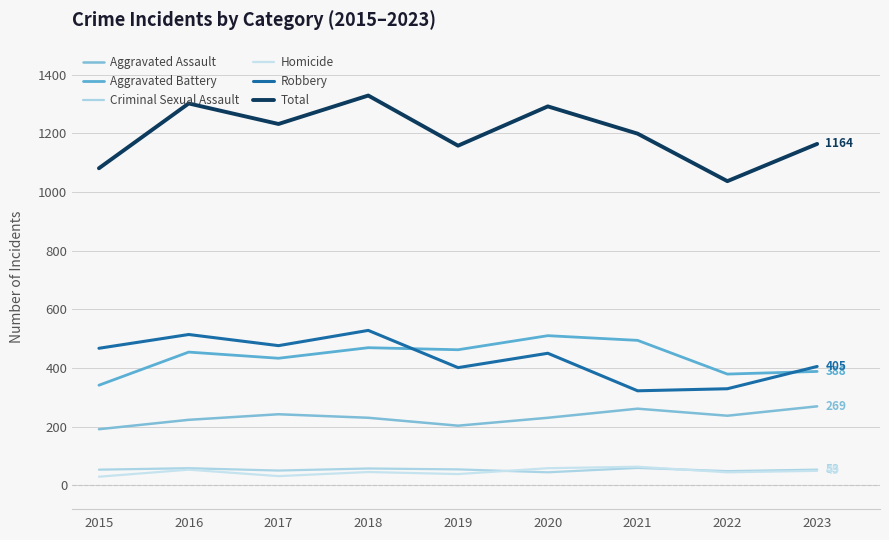

Which series has the largest range (max minus min)?

Total